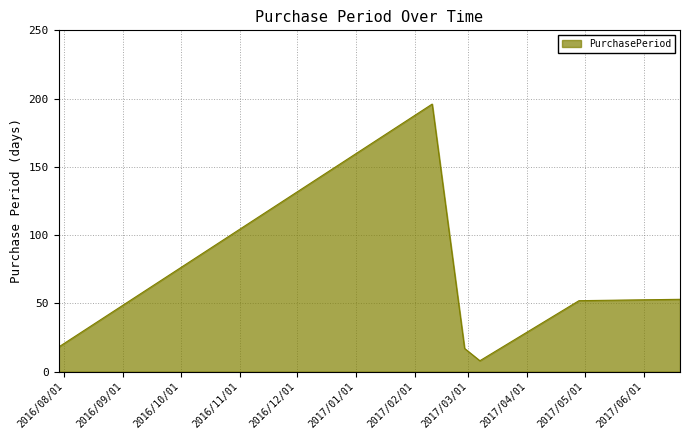

True or false: the data has more than 2 interior local peaks.

False